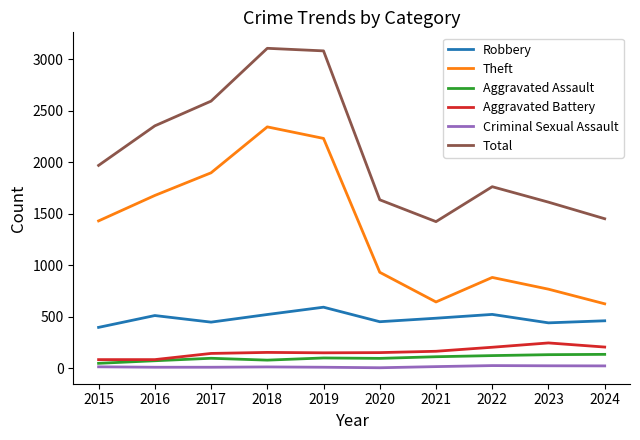

What are all the series names shown in the legend?

Robbery, Theft, Aggravated Assault, Aggravated Battery, Criminal Sexual Assault, Total